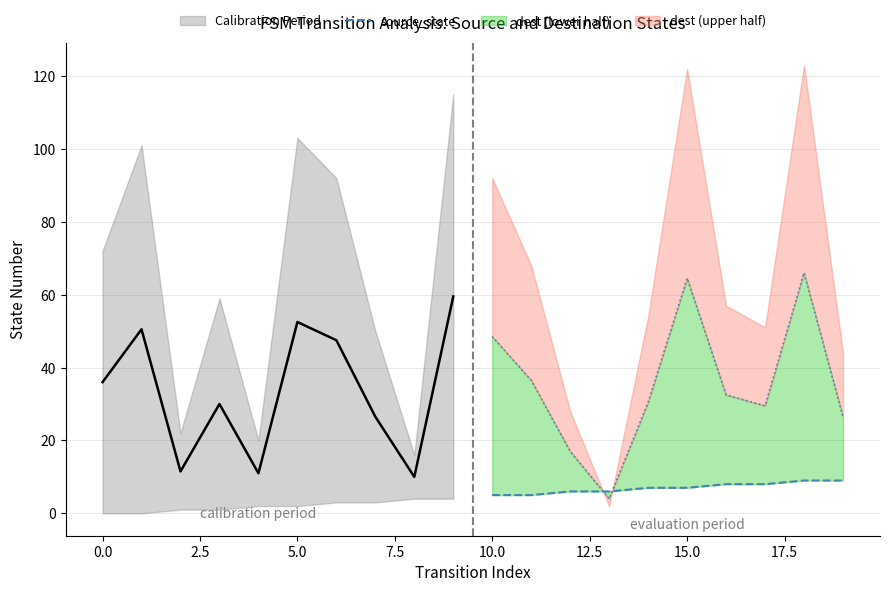

What is the difference between the maximum and second lowest values?

4